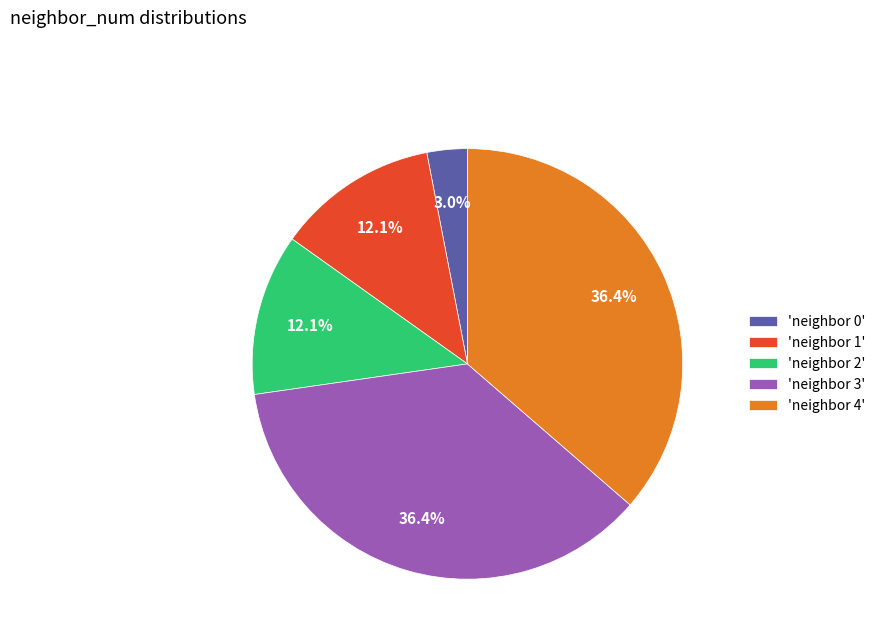

Does any single category account for the majority?

No